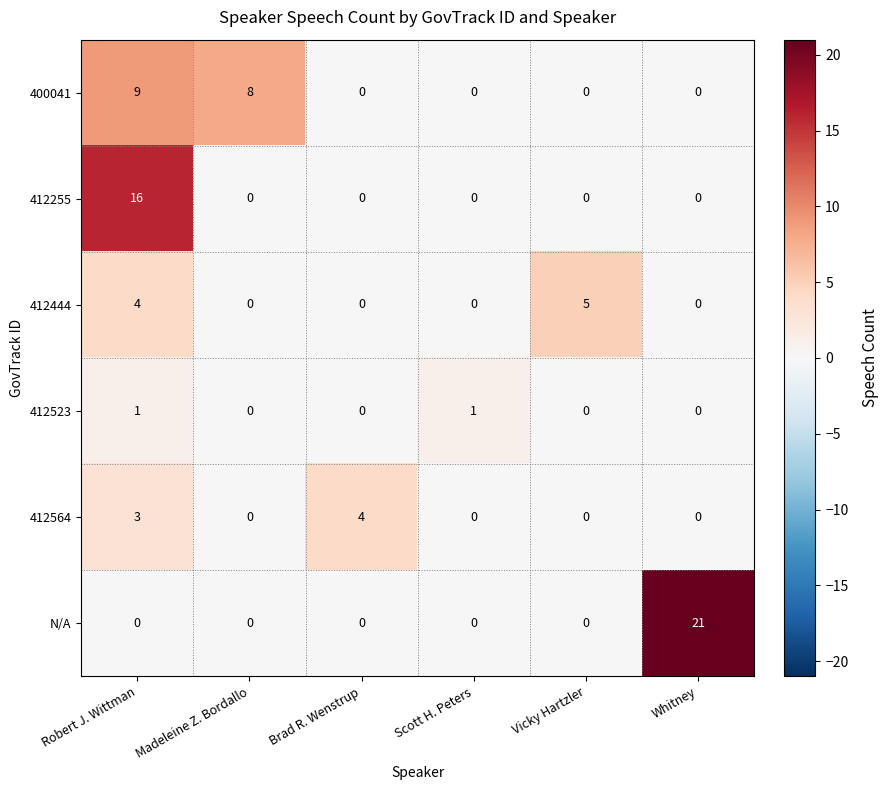

How many categories are shown in the chart?

6